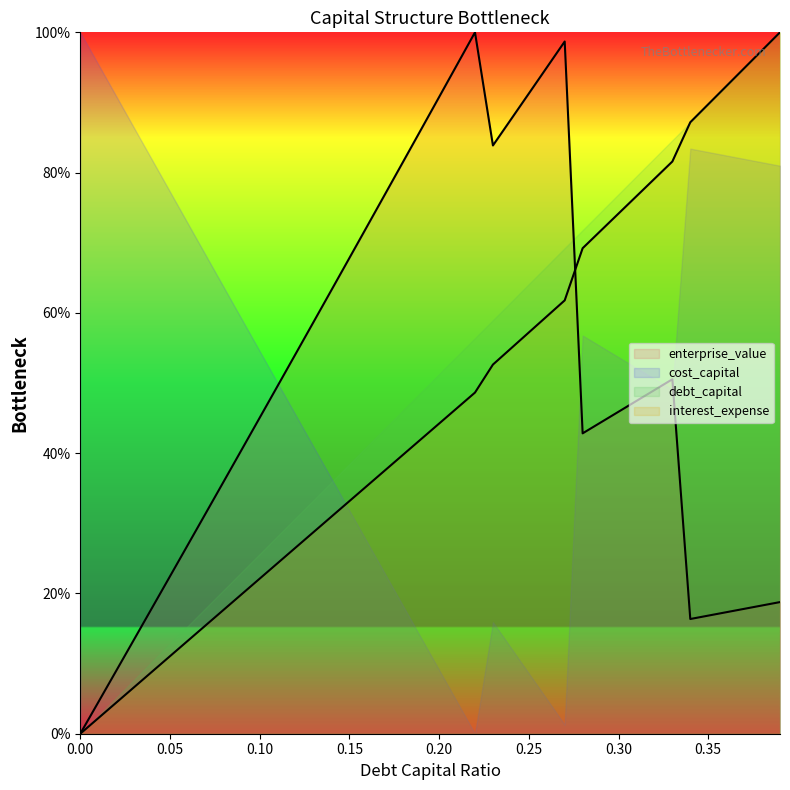

What are all the series names shown in the legend?

enterprise_value, cost_capital, debt_capital, interest_expense